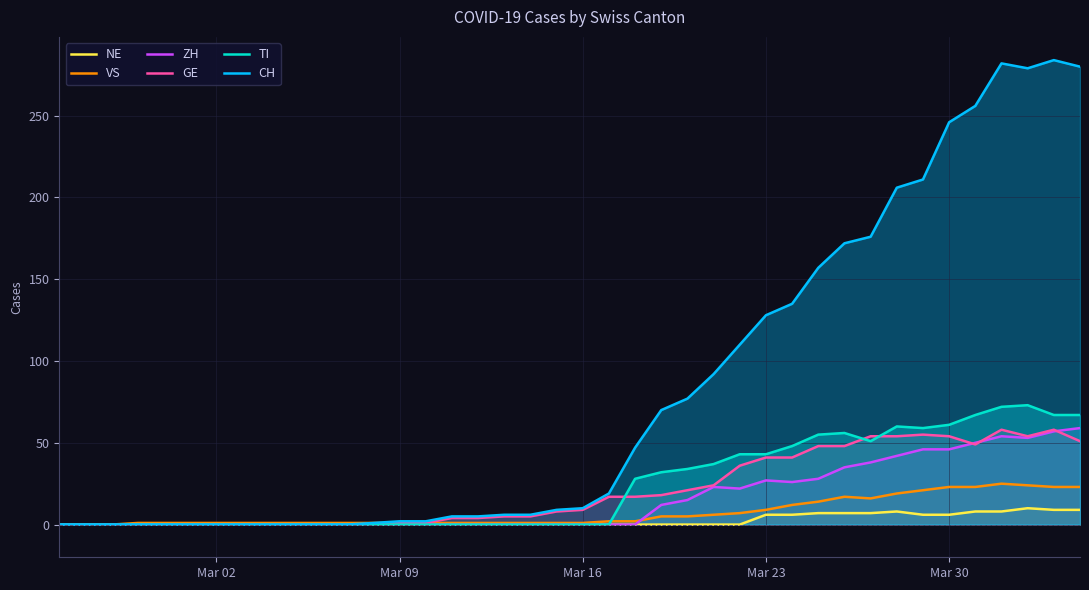

At how many categories does at least one series exceed 219?

6